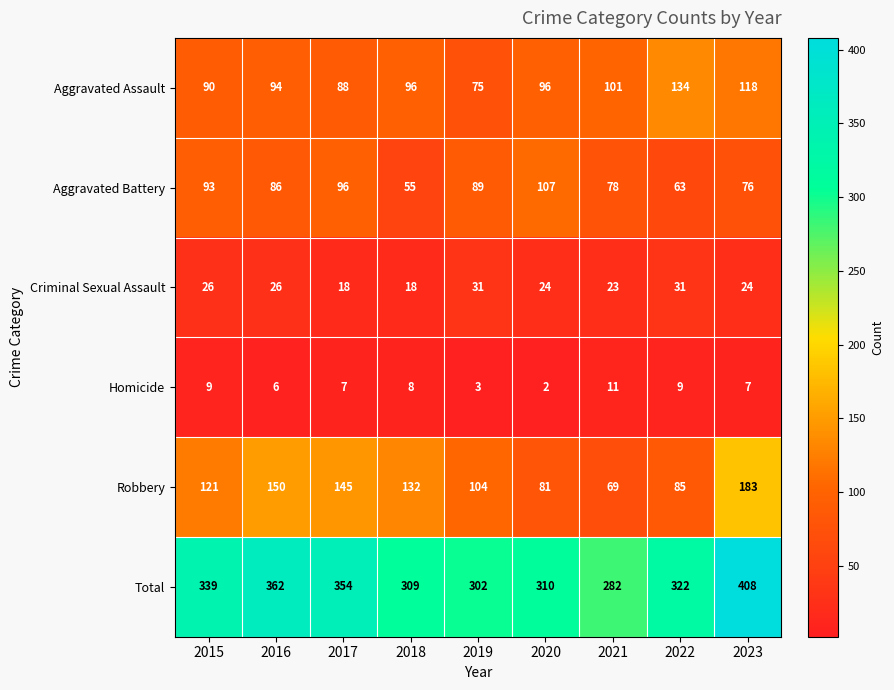

At which category does the chart reach its peak across all series?

2023